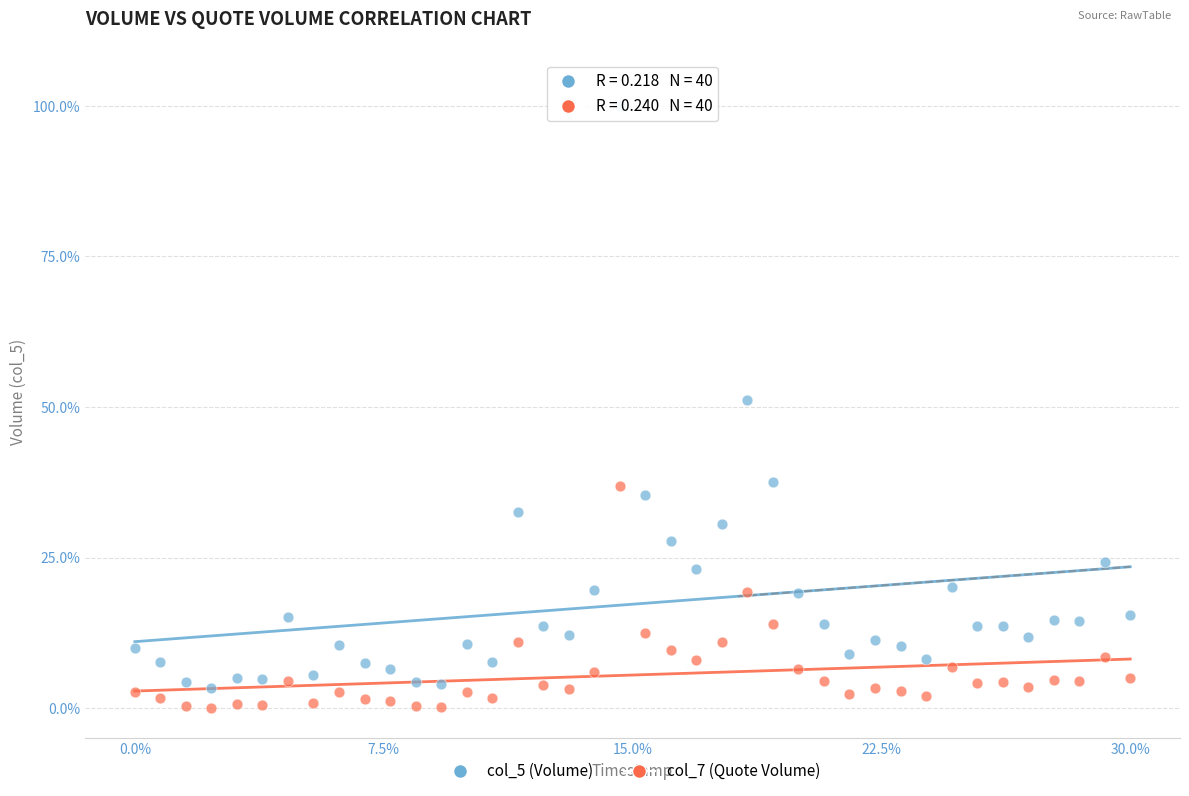

What are all the series names shown in the legend?

col_5 (Volume), col_7 (Quote Volume)